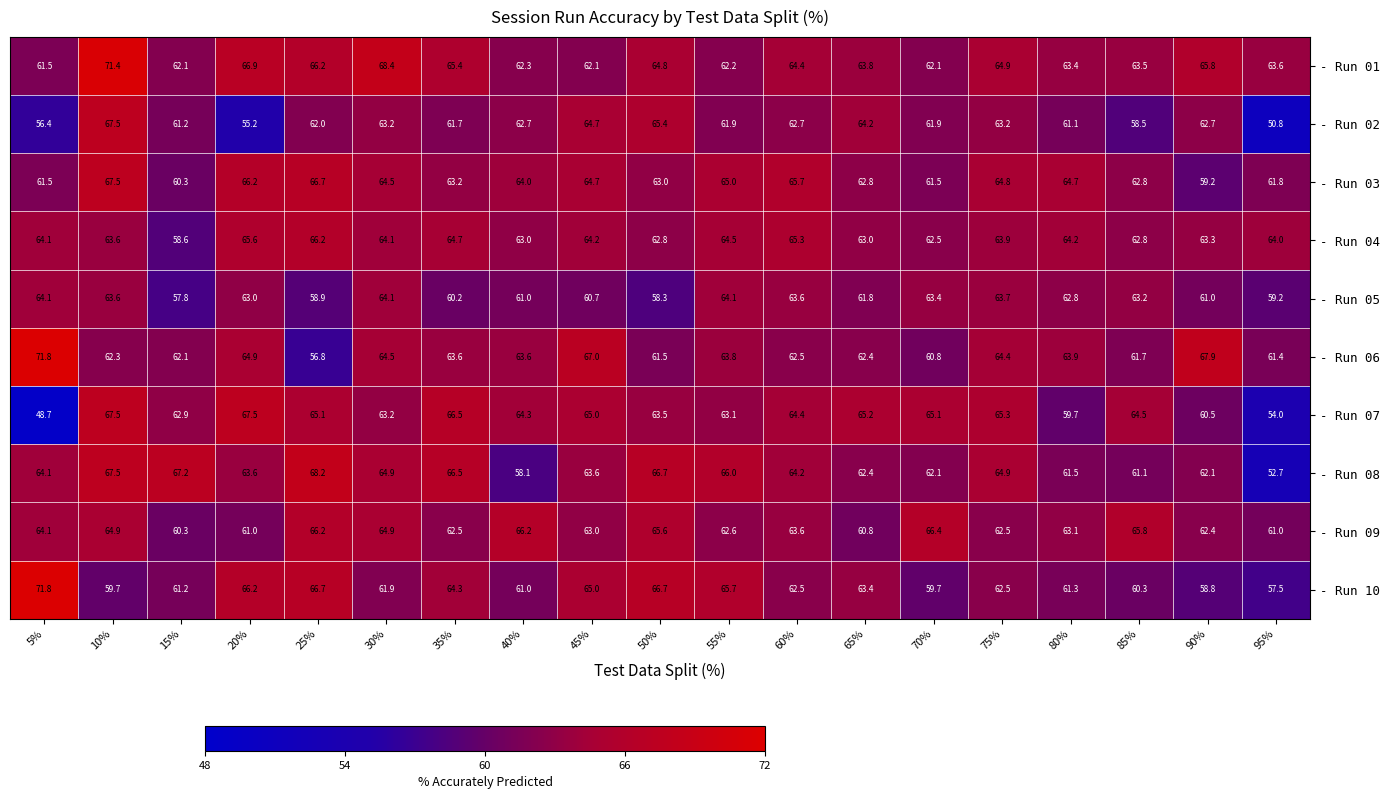

What is the maximum value shown in the chart?

71.8